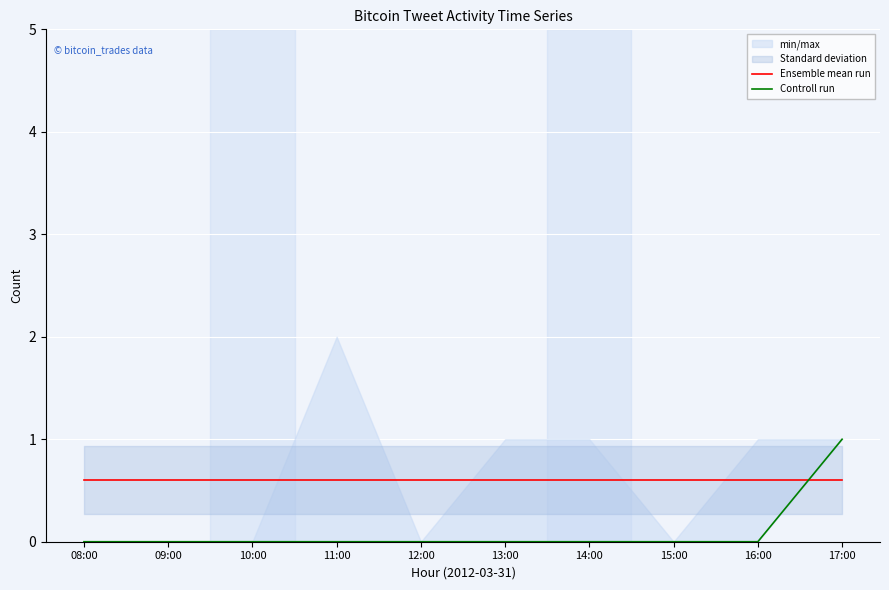

At which label is Controll run closest to 0?

08:00